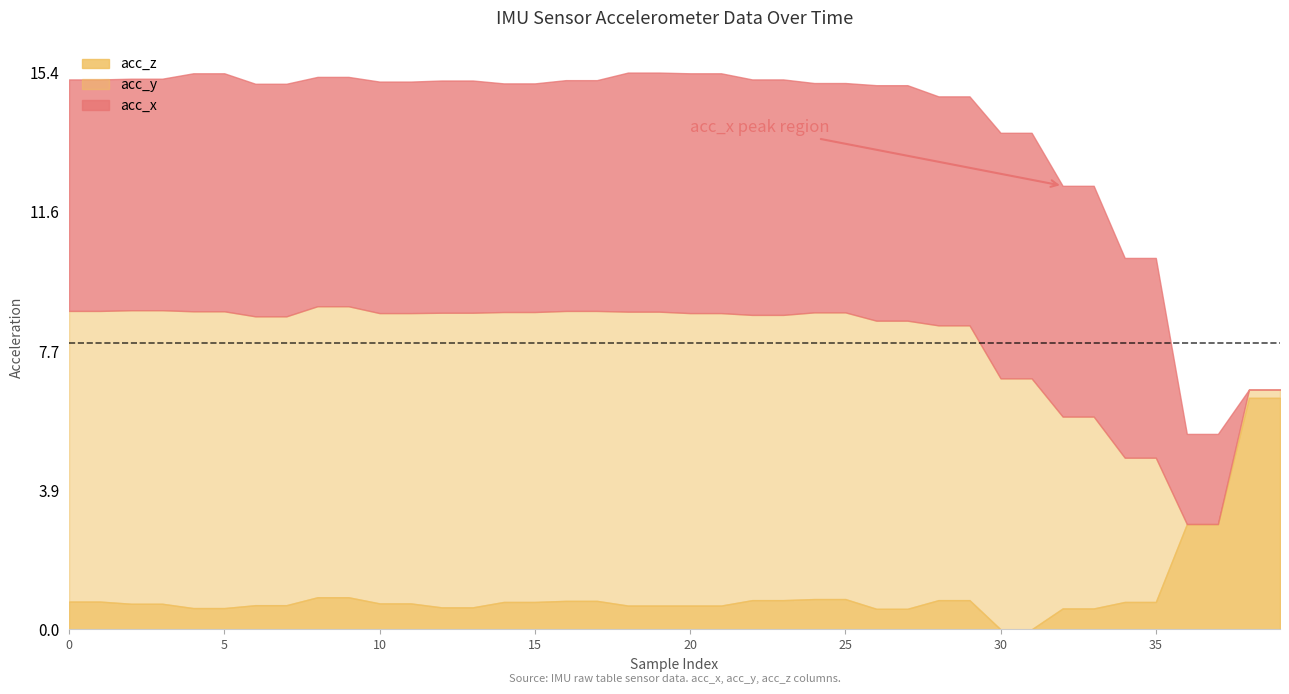

What is the highest value of the acc_z series?

6.4